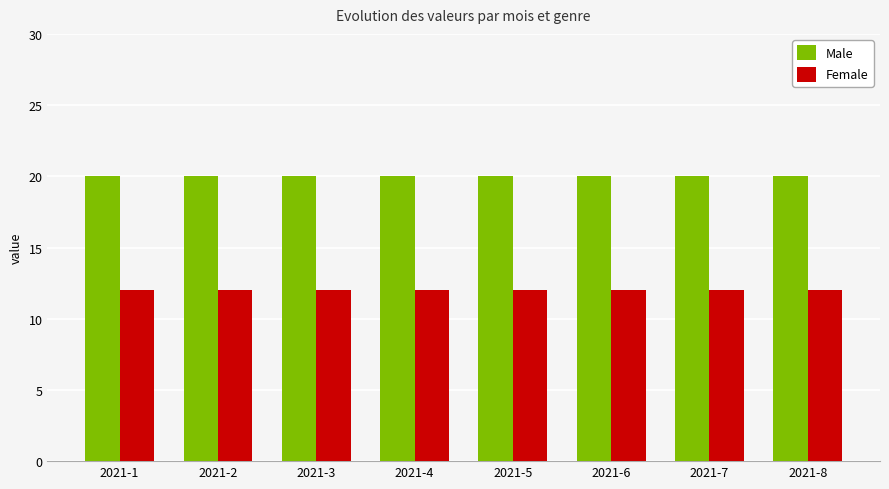

What is the sum of all Male values?

160